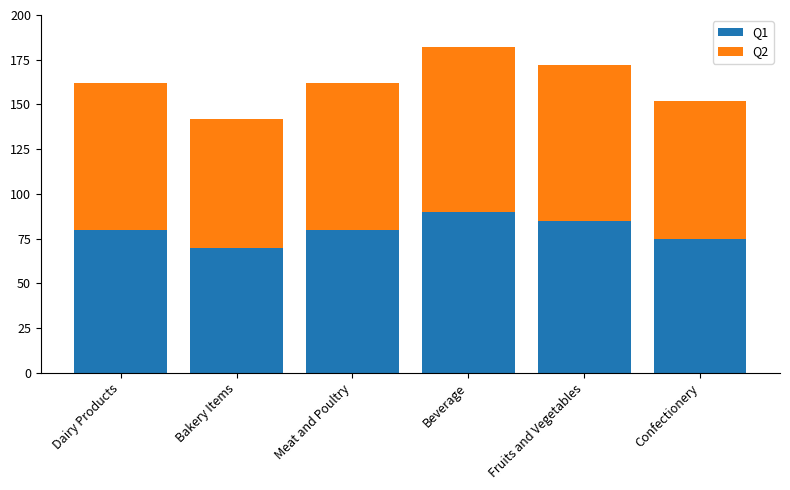

Reading right to left, list the values for the Q1 series.

Confectionery=75	Fruits and Vegetables=85	Beverage=90	Meat and Poultry=80	Bakery Items=70	Dairy Products=80